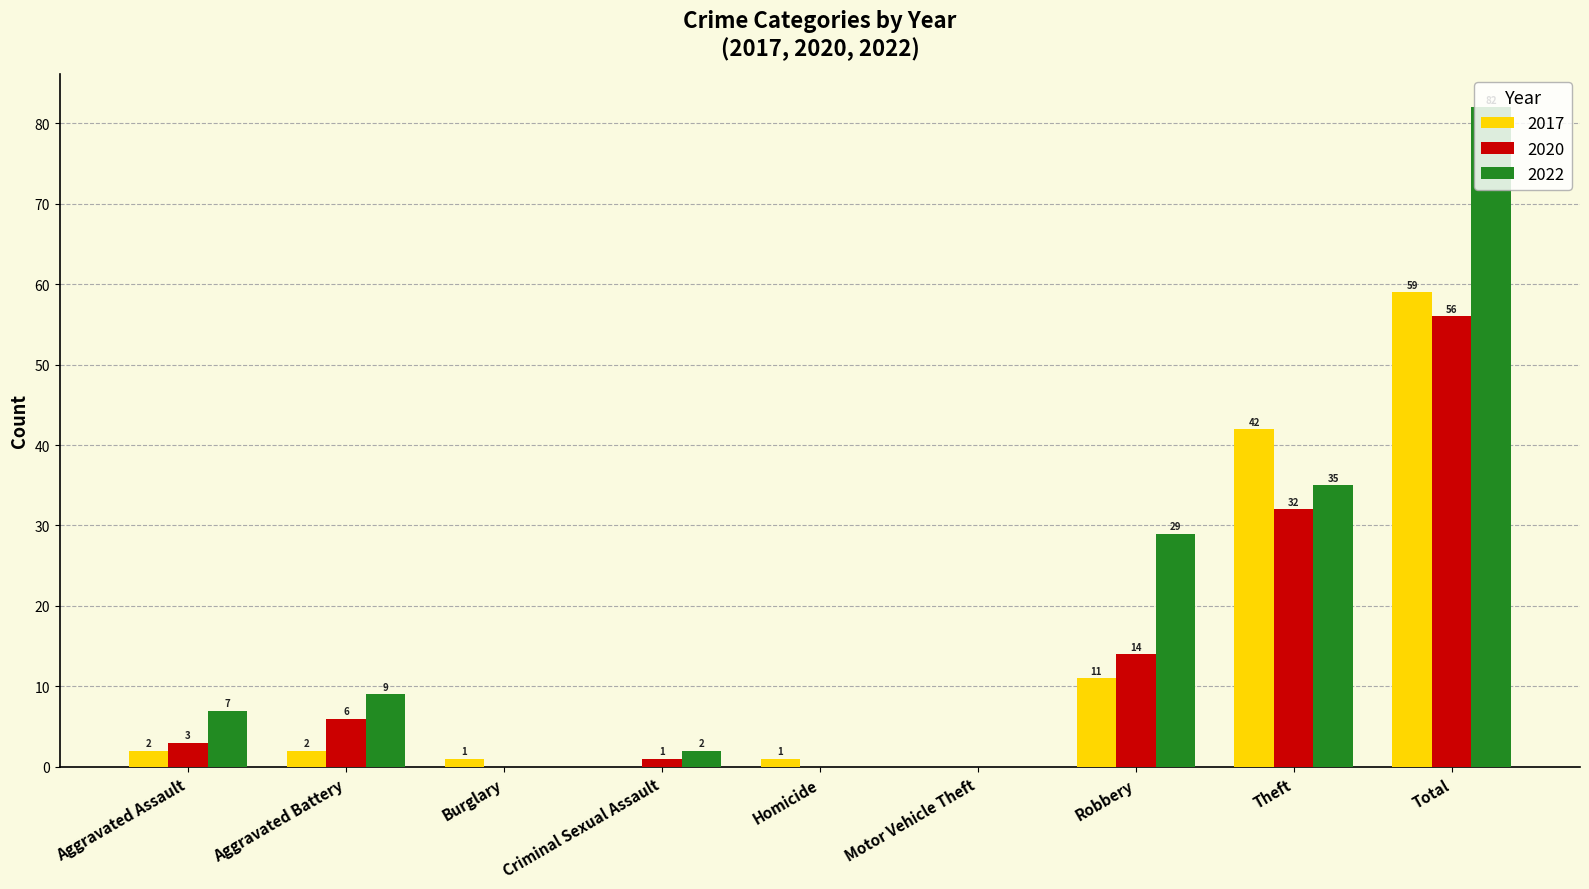

Reading left to right, transcribe all the data shown in this chart.

2017: 2	2	1	0	1	0	11	42	59
2020: 3	6	0	1	0	0	14	32	56
2022: 7	9	0	2	0	0	29	35	82